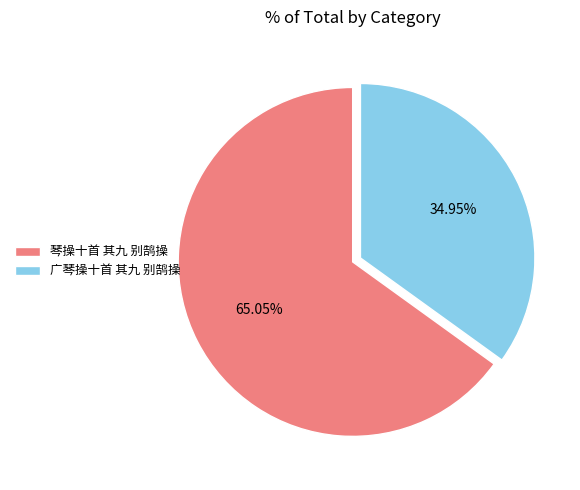

To the nearest percent, what is the average slice percentage?

50%